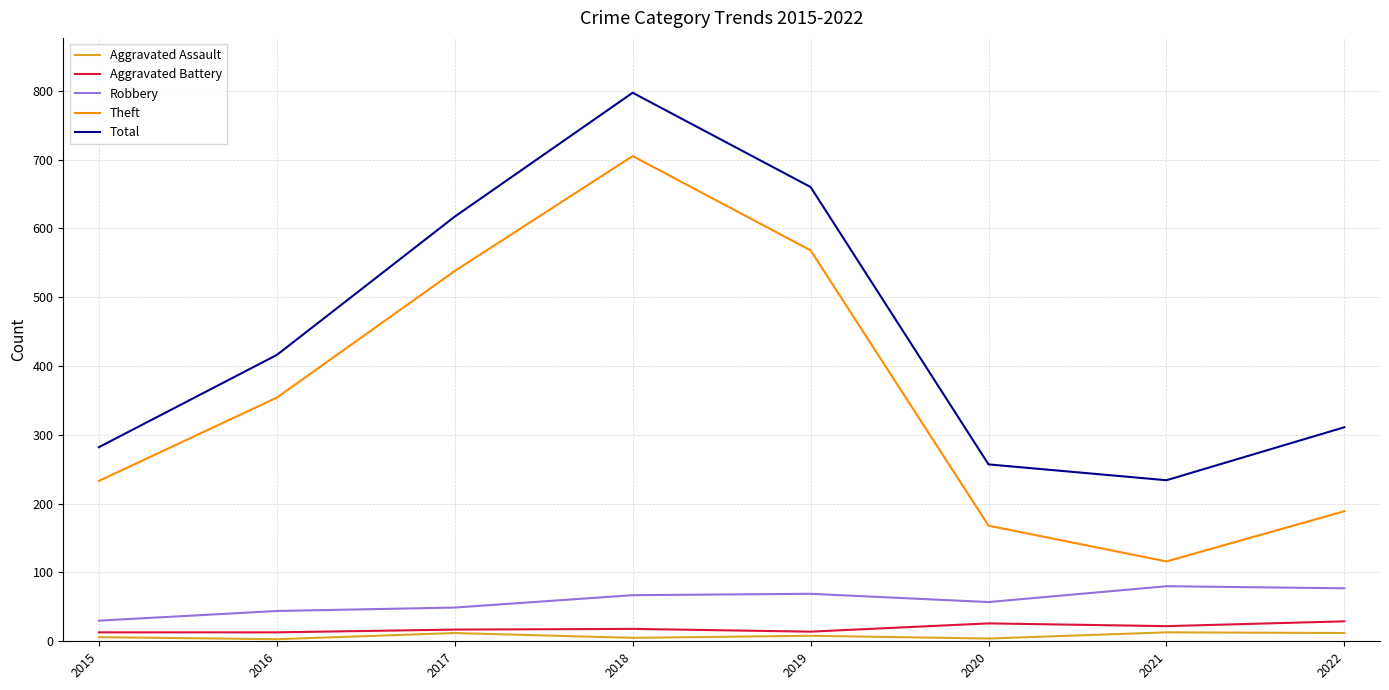

Which category has the lowest value in the Theft series?

2021